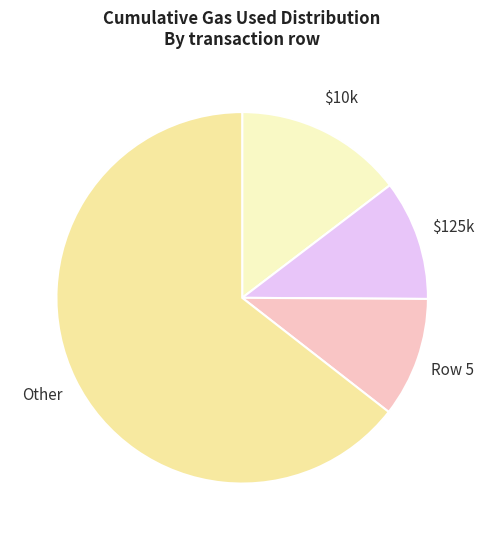

Combined, do $125k and Row 5 account for over 50%?

No